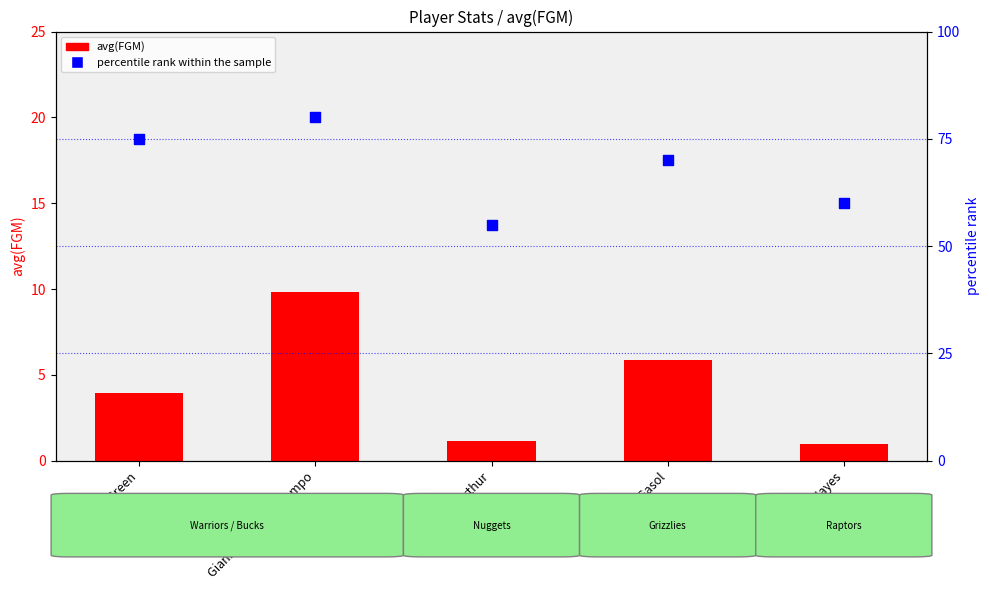

What is the total value across all series at Draymond Green?

78.9